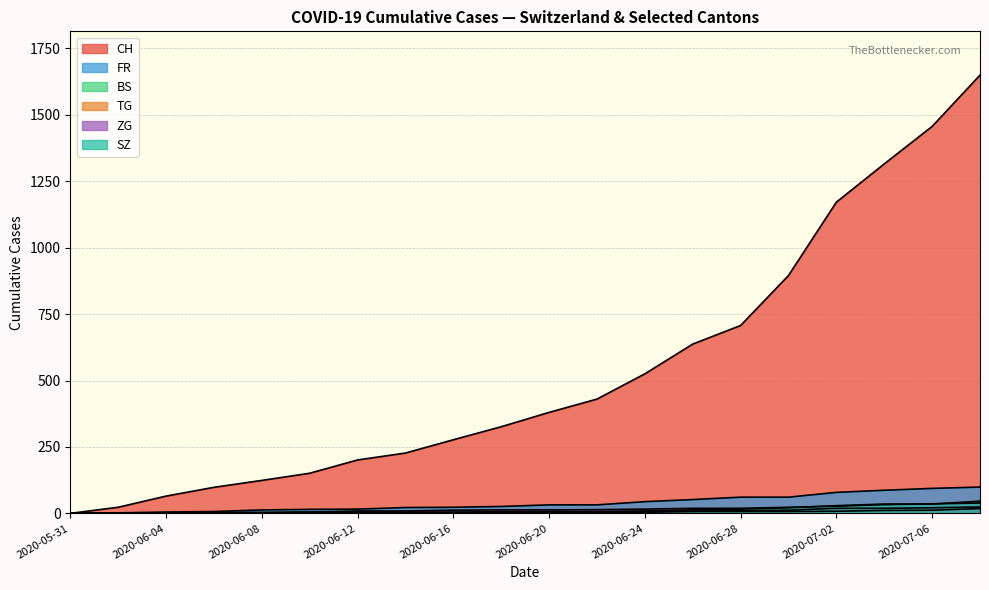

What is the spread (max minus min) of values at 2020-06-07?

23